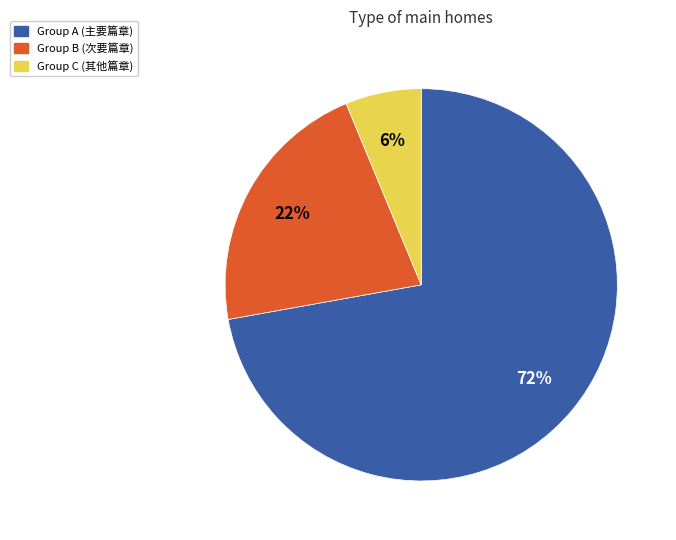

Rank the categories by value from lowest to highest.

Group C (其他篇章), Group B (次要篇章), Group A (主要篇章)